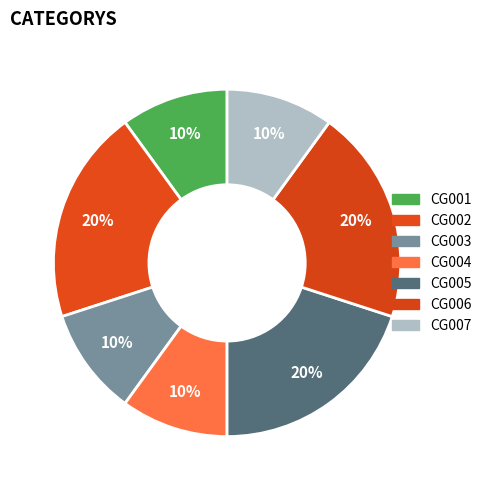

Count the number of slices in the pie.

7